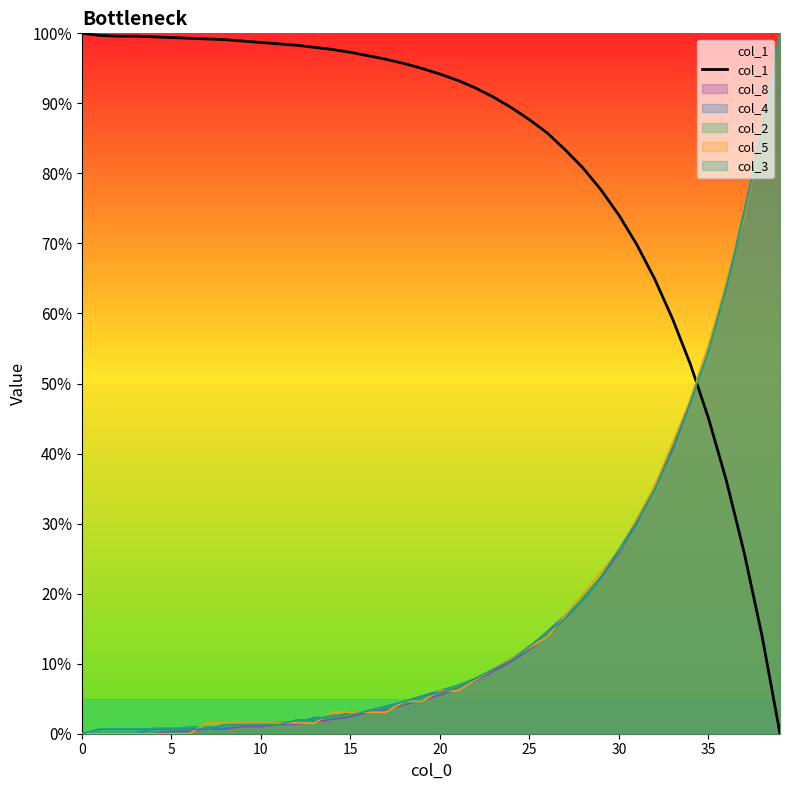

Which series has the largest total across all categories?

col_1